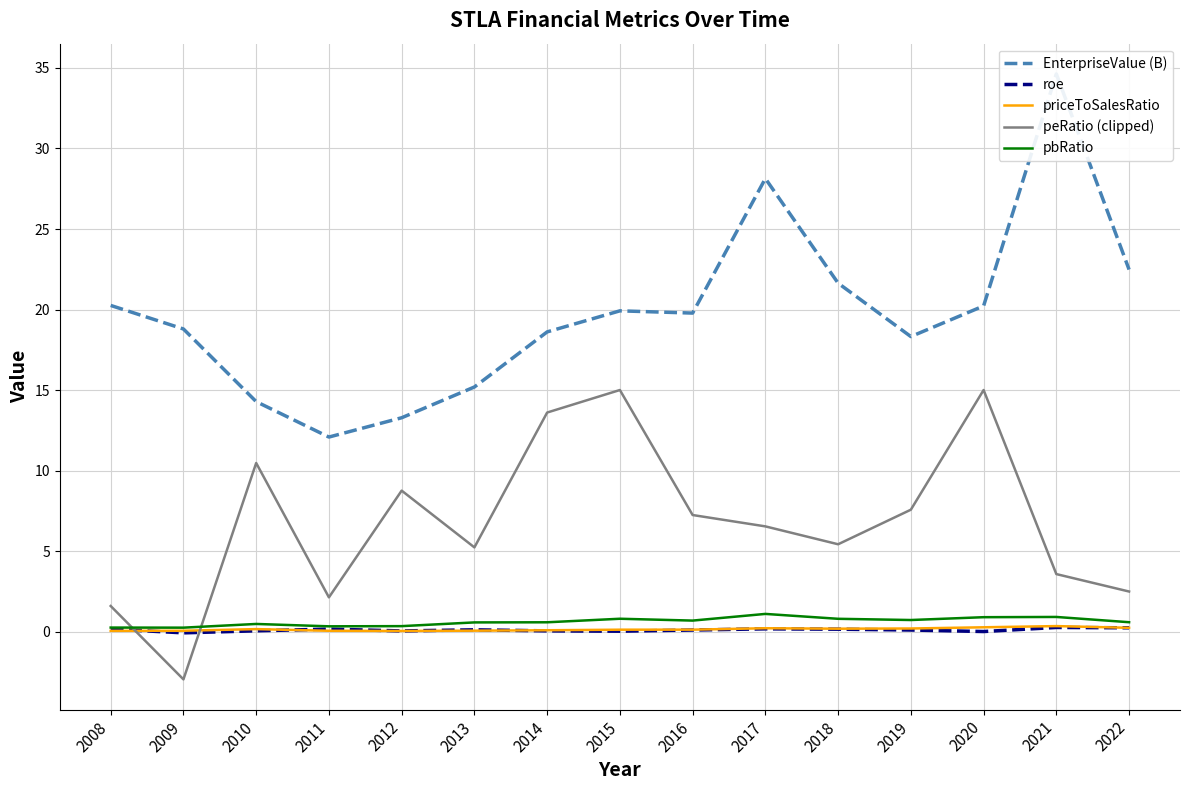

What is the difference between the highest and lowest values at 2012?

13.2